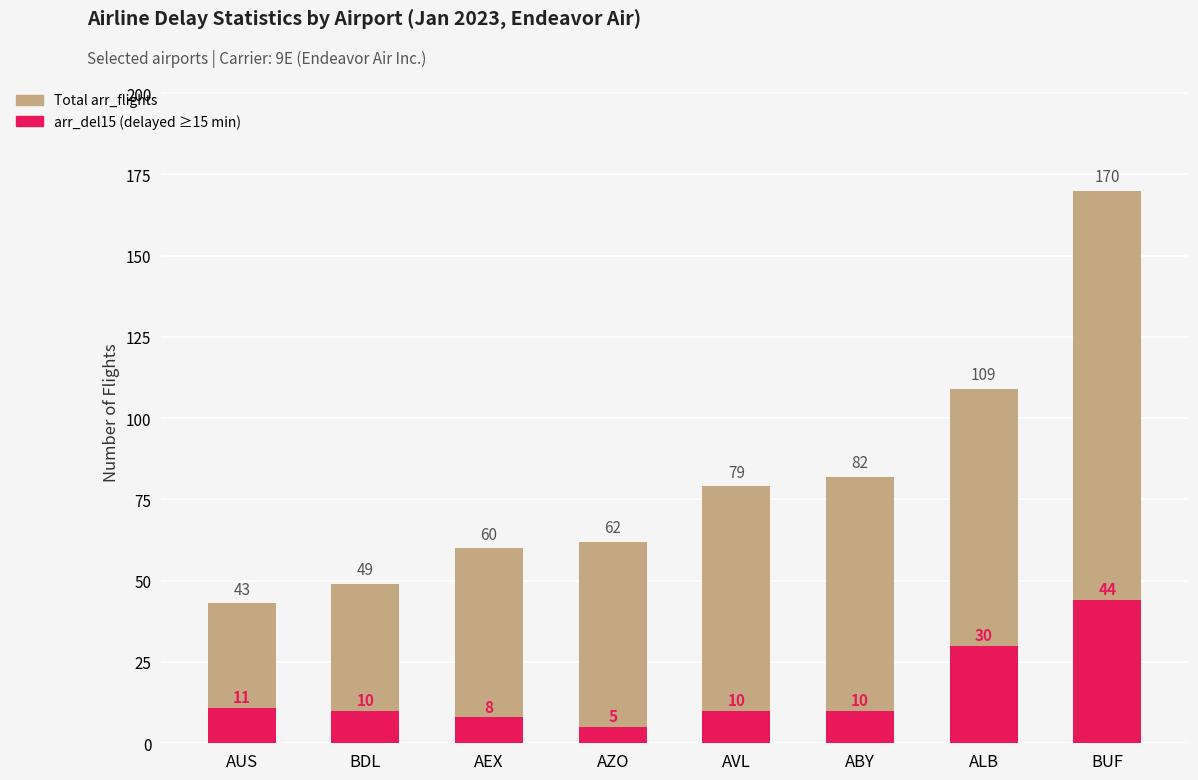

At how many categories does at least one series exceed 86?

2